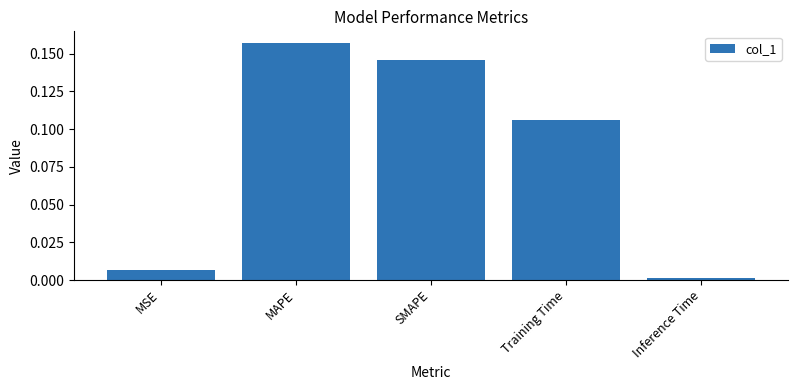

What is the sum of all values?

0.4